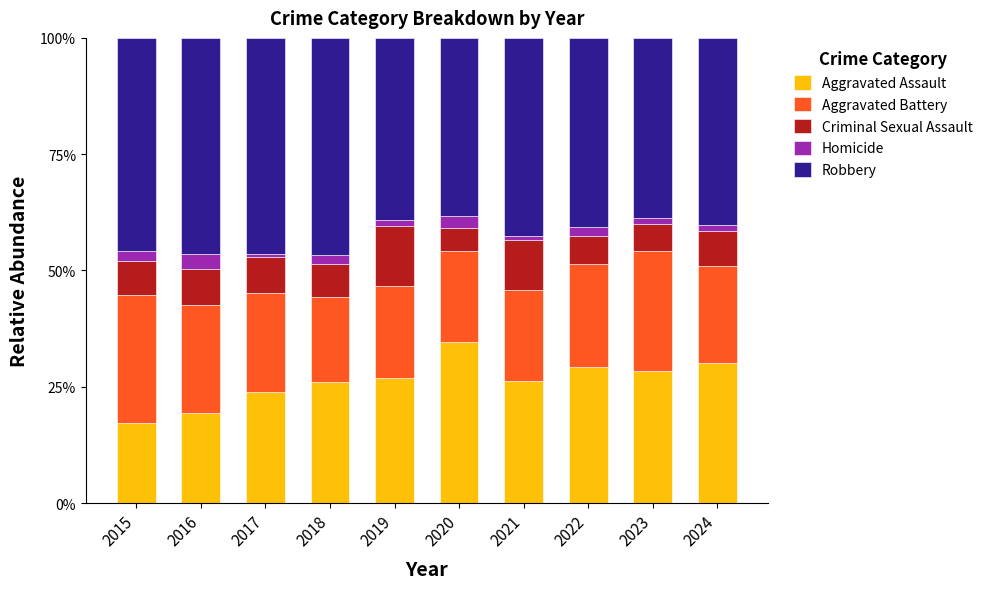

What is the lowest value of the Aggravated Assault series?

17.3